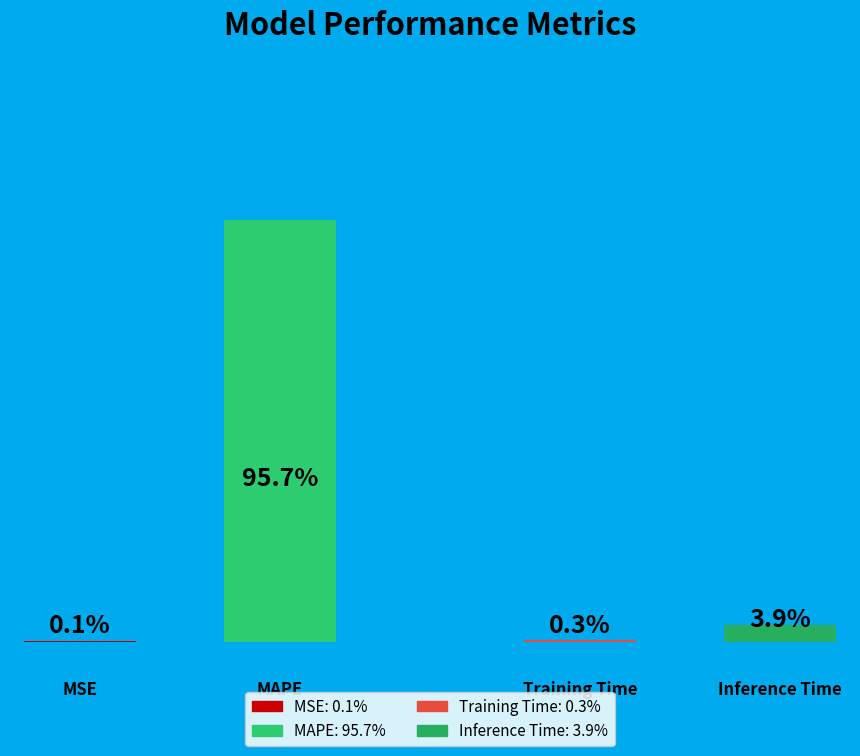

Rank the categories by value from lowest to highest.

MSE, Training Time, Inference Time, MAPE